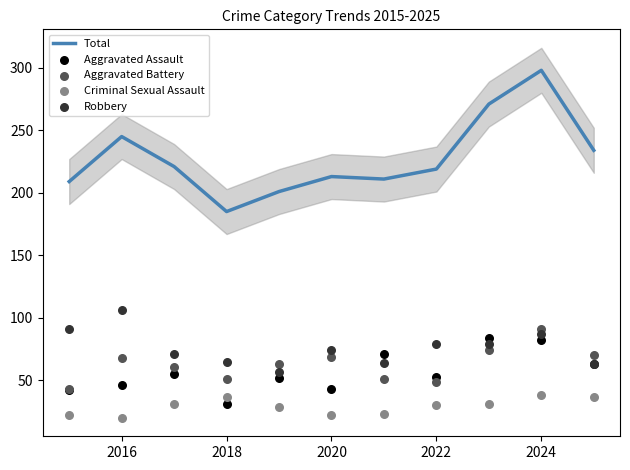

Which series has the widest spread of Y values?

Total